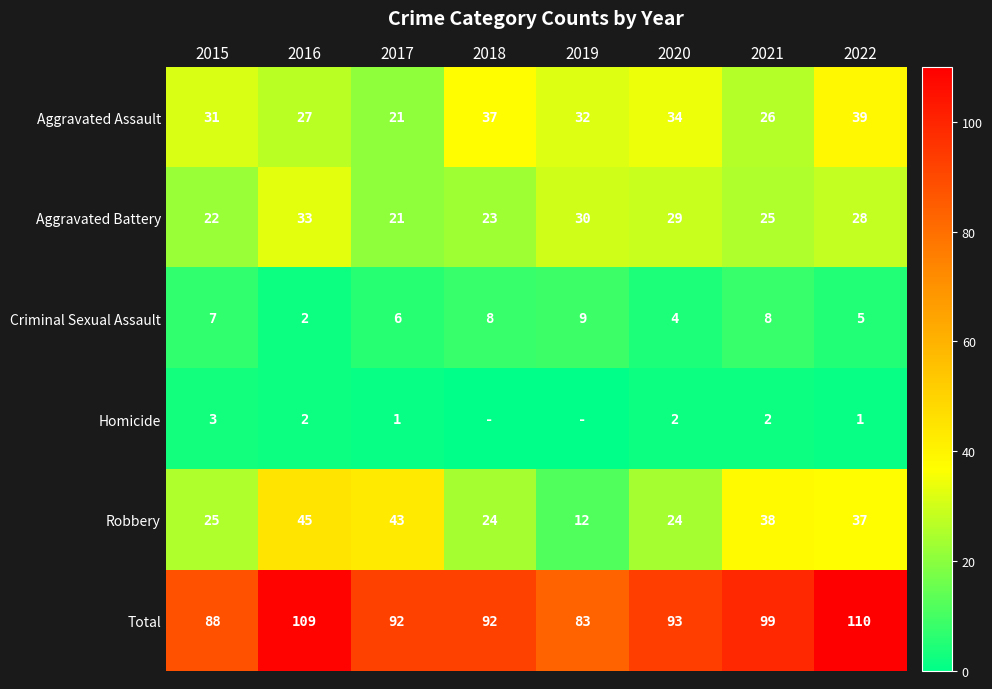

Between 2016 and 2021, which series saw the biggest shift?

Total